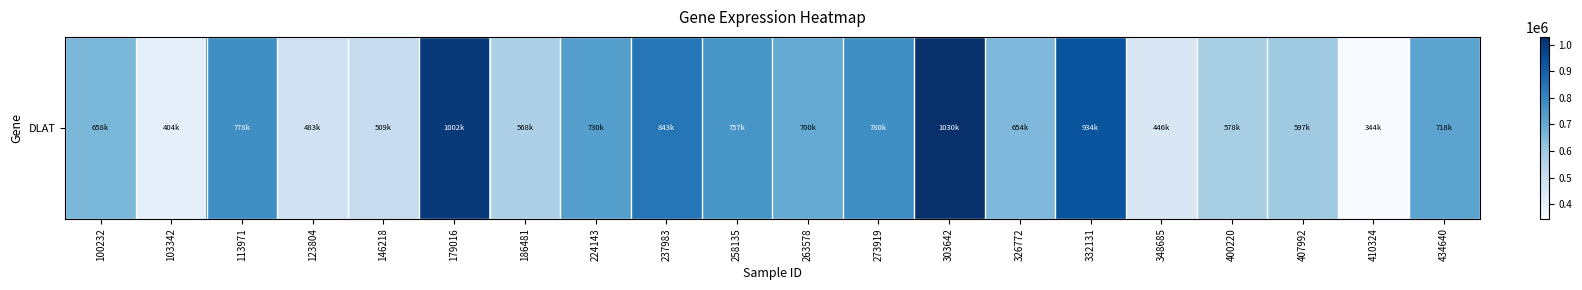

What is the approximate value at 258135, to the nearest 100?

757800